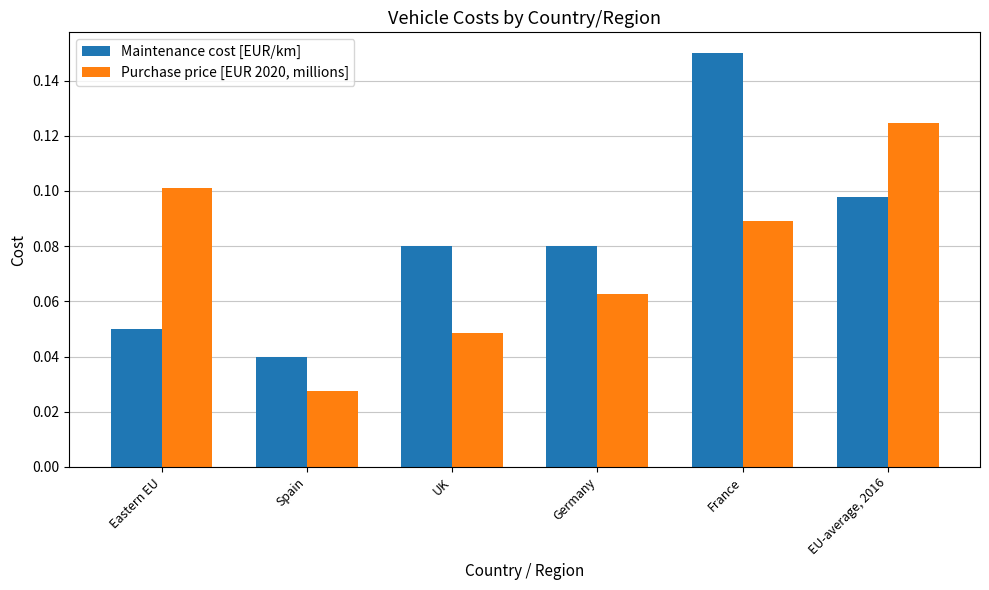

How many groups of bars are there?

6